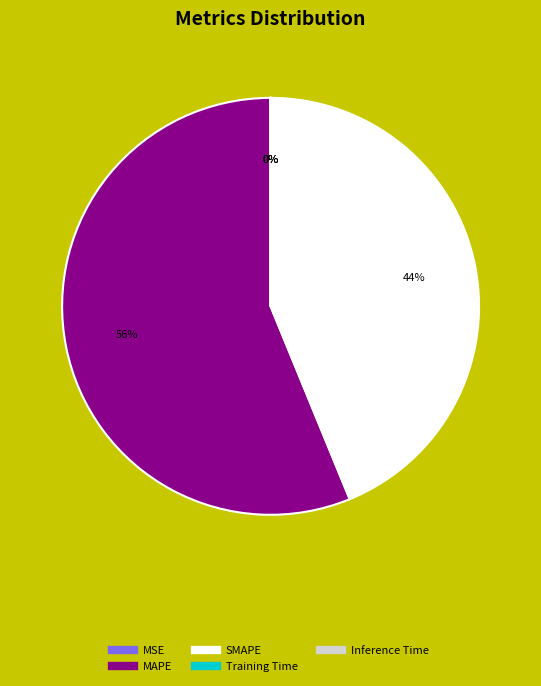

To the nearest percent, what is the average slice percentage?

20%